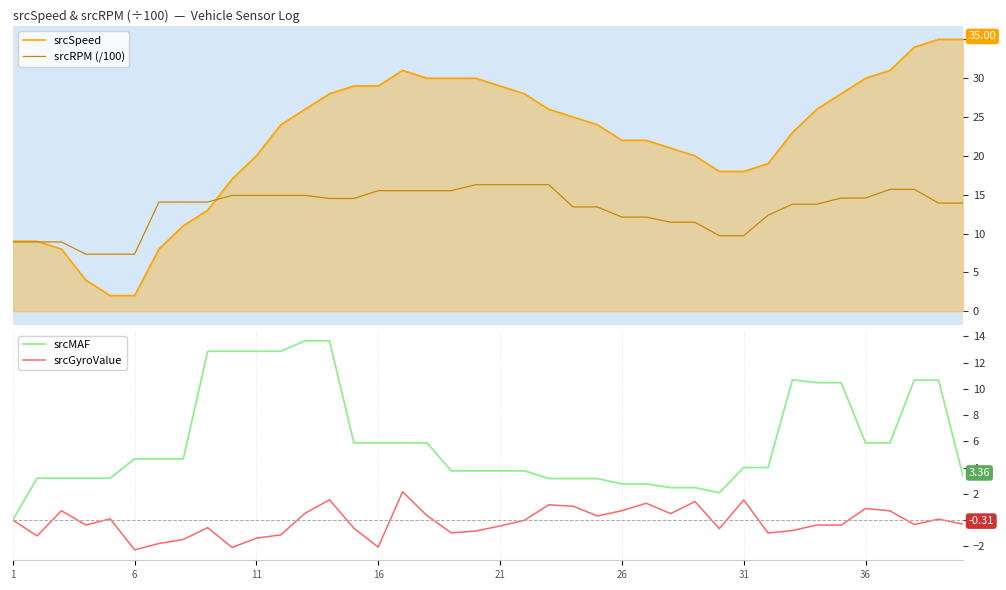

Reading right to left, what are all the values shown in this chart?

srcSpeed: 35.0	35.0	34.0	31.0	30.0	28.0	26.0	23.0	19.0	18.0	18.0	20.0	21.0	22.0	22.0	24.0	25.0	26.0	28.0	29.0	30.0	30.0	30.0	31.0	29.0	29.0	28.0	26.0	24.0	20.0	17.0	13.0	11.0	8.0	2.0	2.0	4.0	8.0	9.0	9.0
srcRPM (/100): 13.9	13.9	15.7	15.7	14.6	14.6	13.8	13.8	12.4	9.7	9.7	11.5	11.5	12.1	12.1	13.4	13.4	16.3	16.3	16.3	16.3	15.5	15.5	15.5	15.5	14.5	14.5	14.9	14.9	14.9	14.9	14.1	14.1	14.1	7.3	7.3	7.3	8.9	8.9	8.9
srcMAF: 3.4	10.7	10.7	5.9	5.9	10.5	10.5	10.7	4.0	4.0	2.1	2.5	2.5	2.8	2.8	3.2	3.2	3.2	3.8	3.8	3.8	3.8	5.9	5.9	5.9	5.9	13.7	13.7	12.9	12.9	12.9	12.9	4.7	4.7	4.7	3.2	3.2	3.2	3.2	0.0
srcGyroValue: -0.3	0.1	-0.3	0.7	0.9	-0.4	-0.4	-0.8	-1.0	1.5	-0.7	1.4	0.5	1.3	0.7	0.3	1.1	1.2	-0.0	-0.5	-0.8	-1.0	0.3	2.1	-2.1	-0.6	1.5	0.5	-1.1	-1.4	-2.1	-0.6	-1.5	-1.8	-2.3	0.1	-0.4	0.7	-1.2	0.0